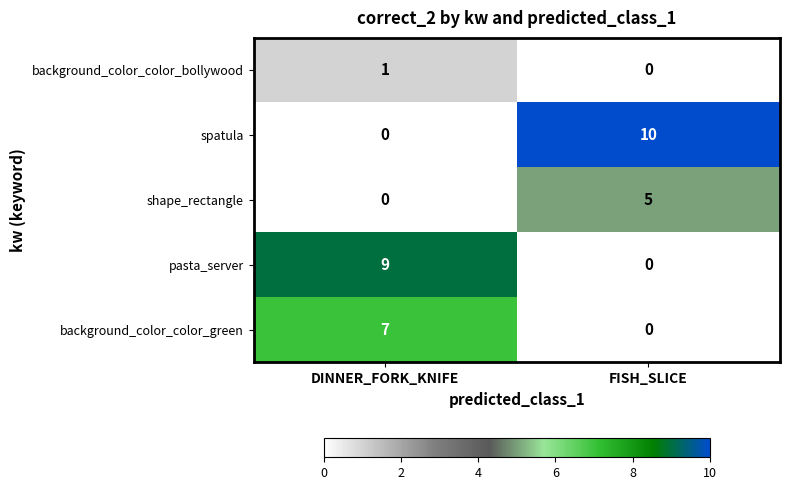

Reading left to right, transcribe all the data shown in this chart.

background_color_color_bollywood: 1	0
spatula: 0	10
shape_rectangle: 0	5
pasta_server: 9	0
background_color_color_green: 7	0